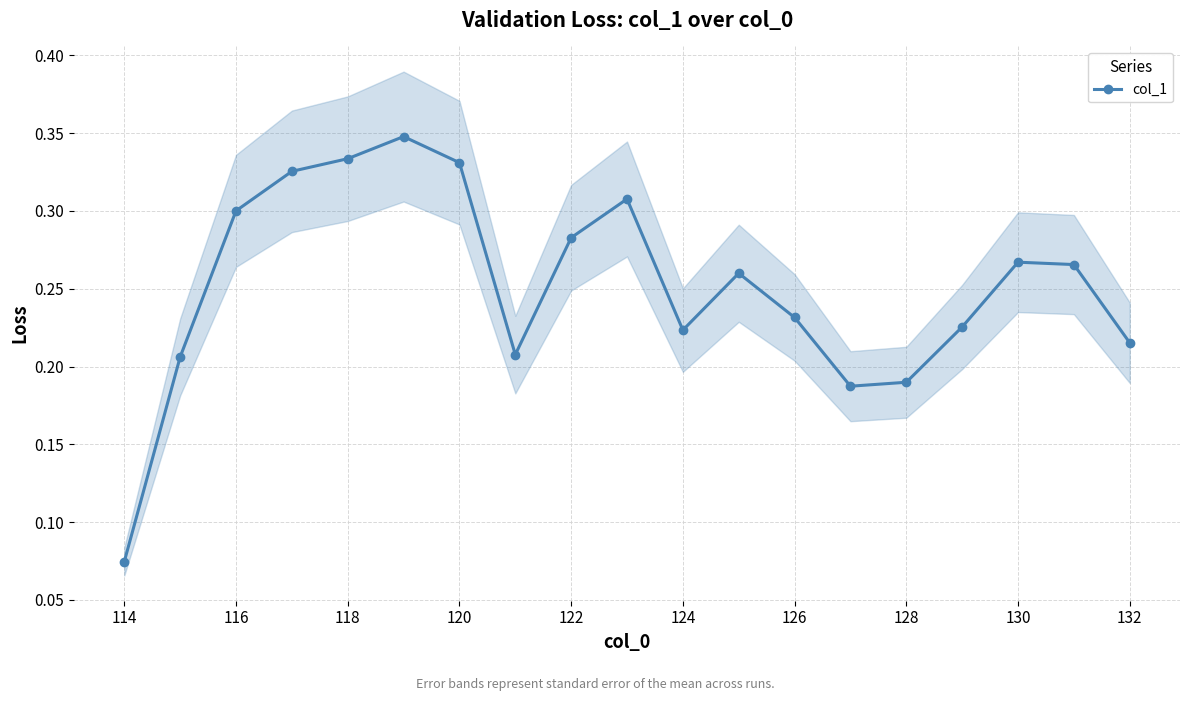

The col_1 series shows 0.2 at 116. True or false?

False